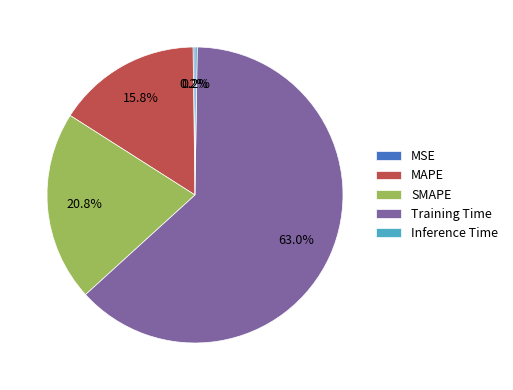

To the nearest percent, what is the difference between the SMAPE and MAPE slice percentages?

5%